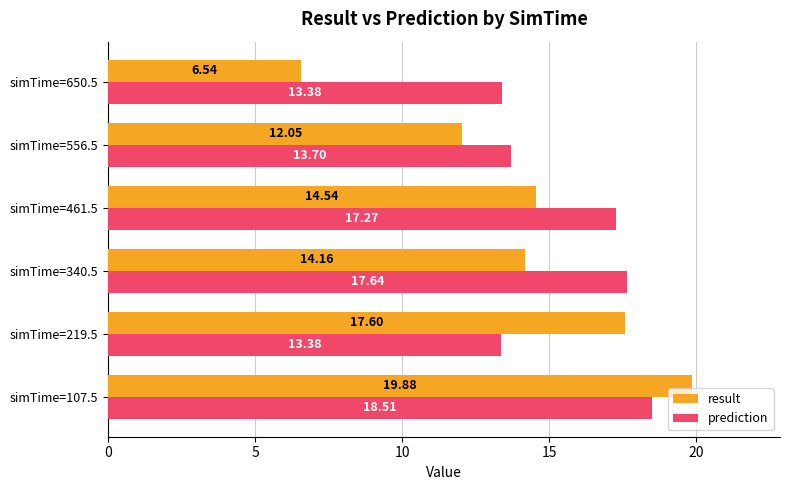

What is the total value across all series at simTime=340.5?

31.8